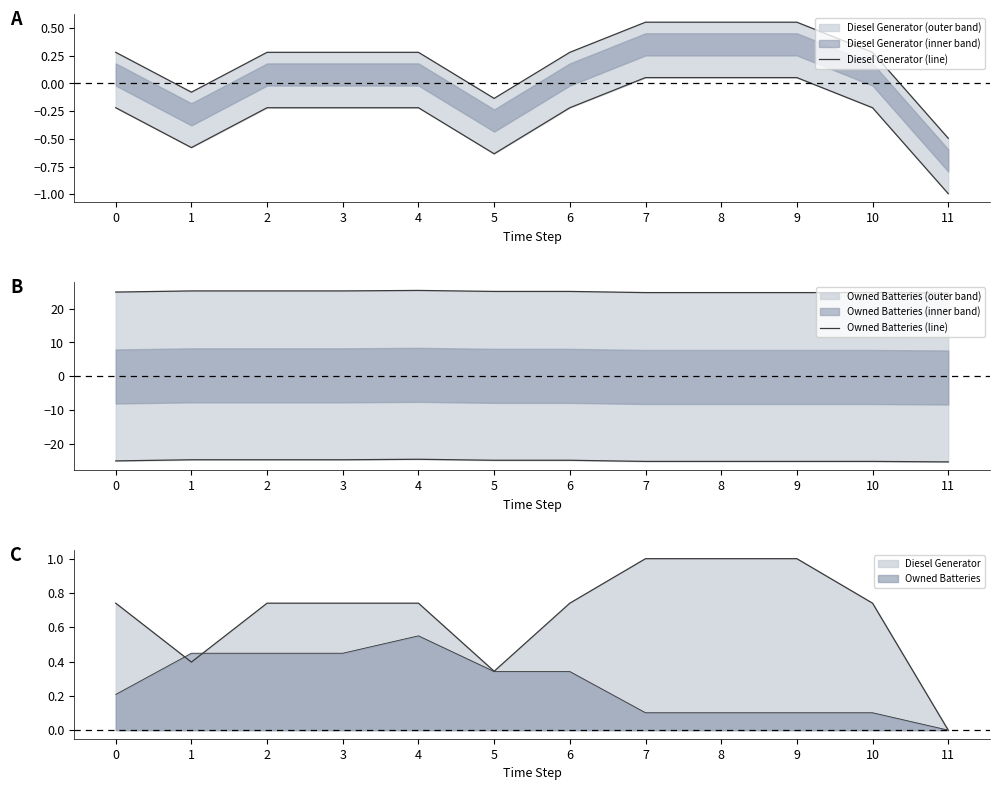

Is the value of Owned Batteries (line) at 4 greater than the value of Diesel Generator (line) at 2?

Yes